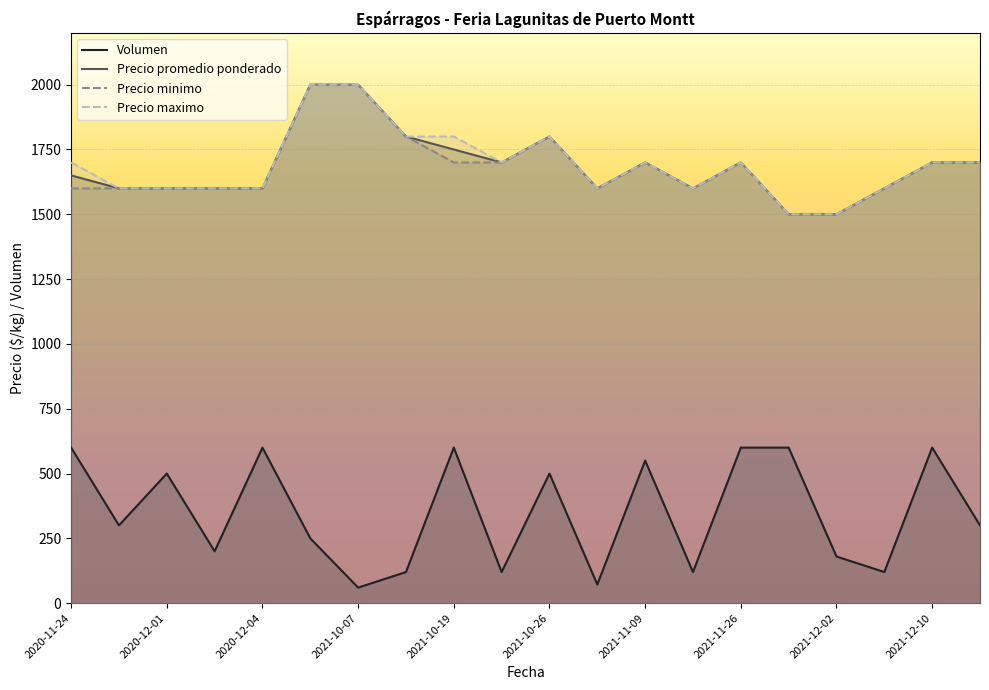

True or false: Precio promedio ponderado and Volumen cross at least once.

False